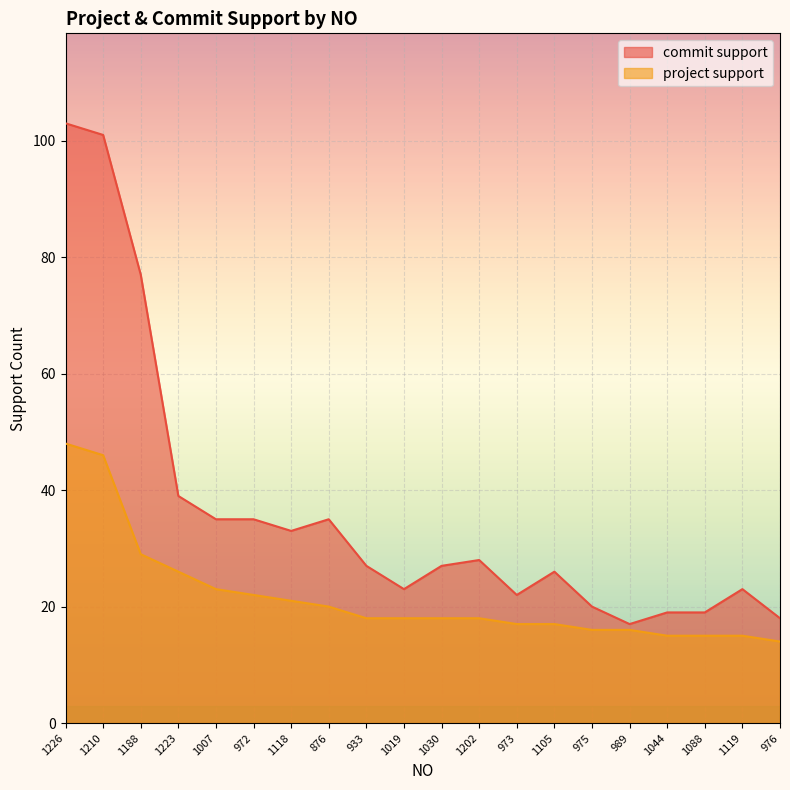

How many categories are shown in the chart?

20